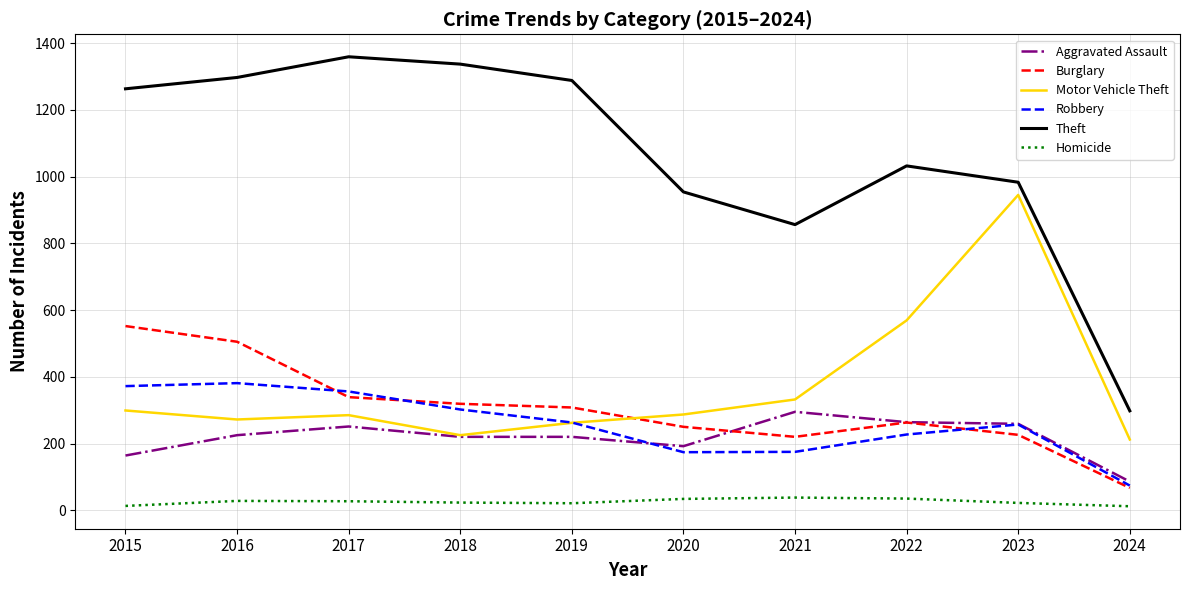

List the series in order of their peak value, lowest first.

Homicide, Aggravated Assault, Robbery, Burglary, Motor Vehicle Theft, Theft